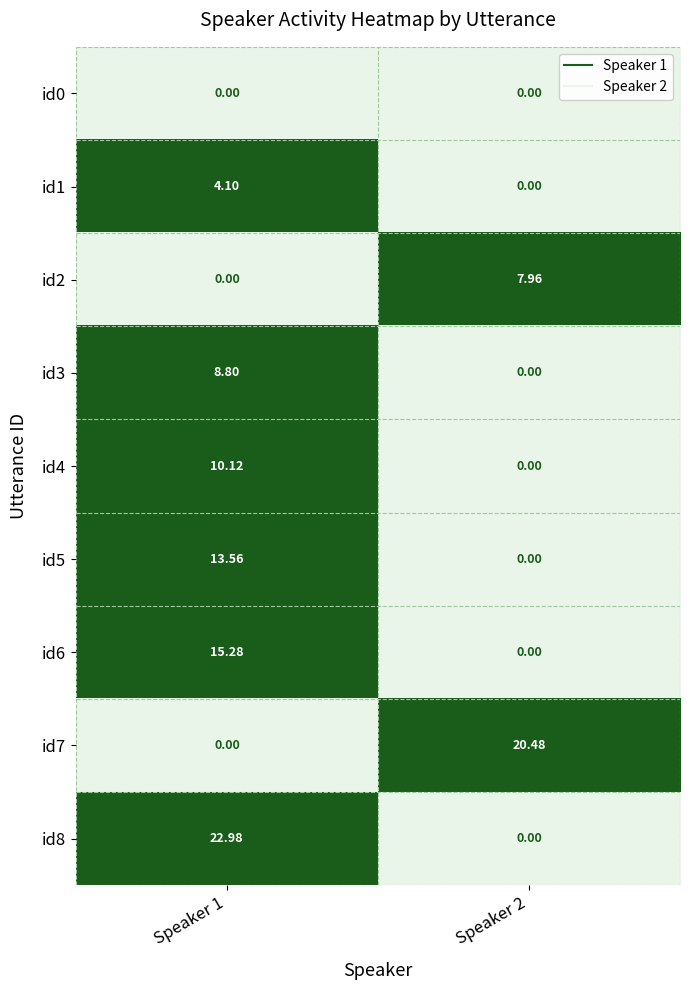

Which has a higher value, Speaker 2 or Speaker 1?

Speaker 2